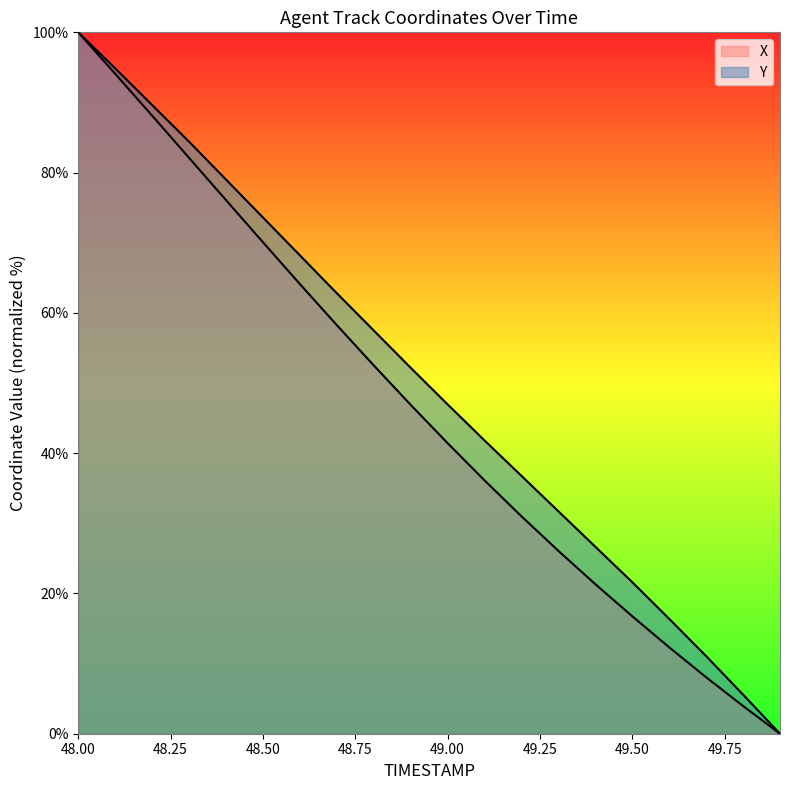

Rank the categories by Y value from lowest to highest.

49.9, 49.8, 49.7, 49.6, 49.5, 49.4, 49.3, 49.2, 49.1, 49.0, 48.9, 48.8, 48.7, 48.6, 48.5, 48.4, 48.3, 48.2, 48.1, 48.0